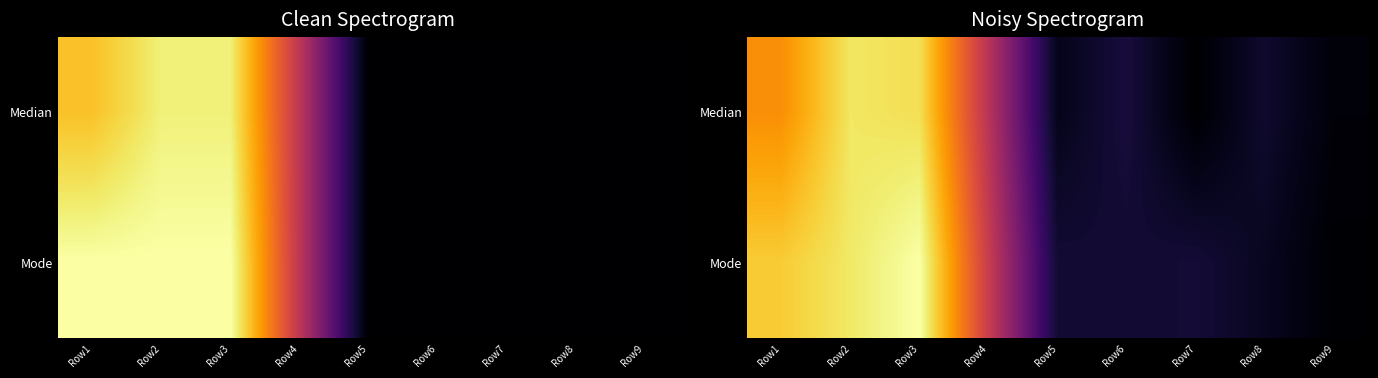

How many series are shown in this chart?

2